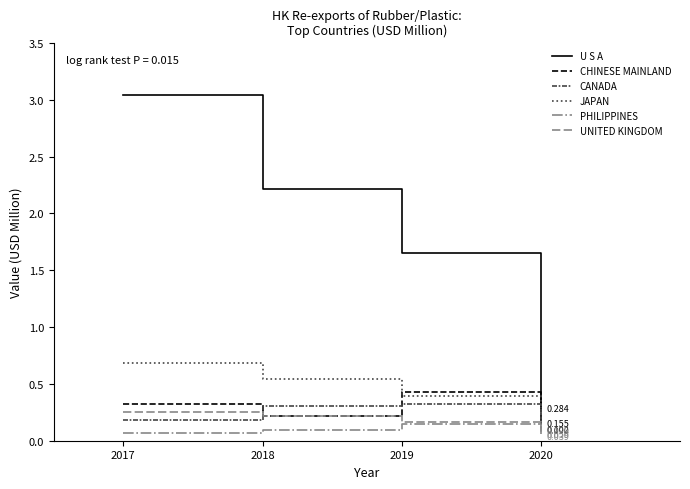

How many interior local peaks does the CHINESE MAINLAND series have?

1